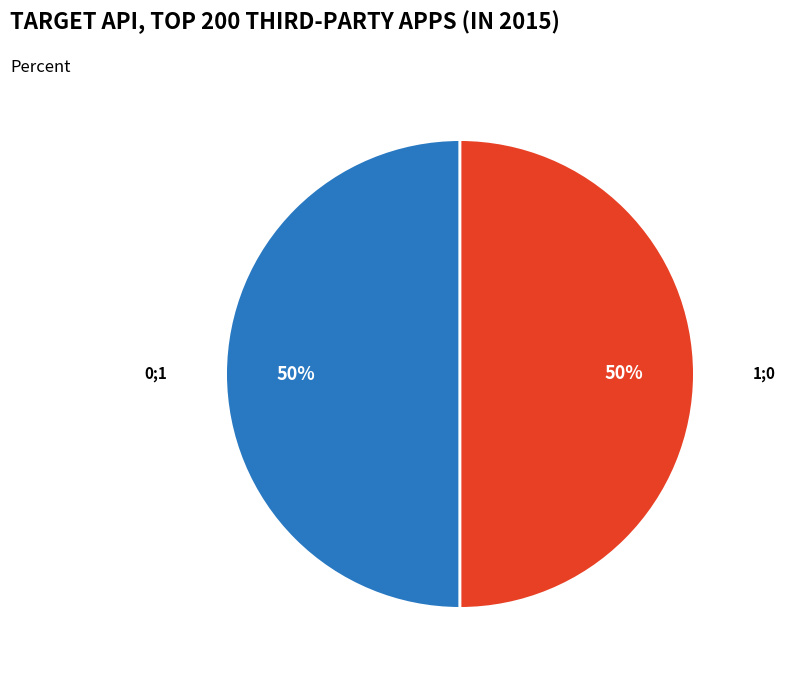

To the nearest percent, what is the difference between the largest and smallest slice percentages?

0%